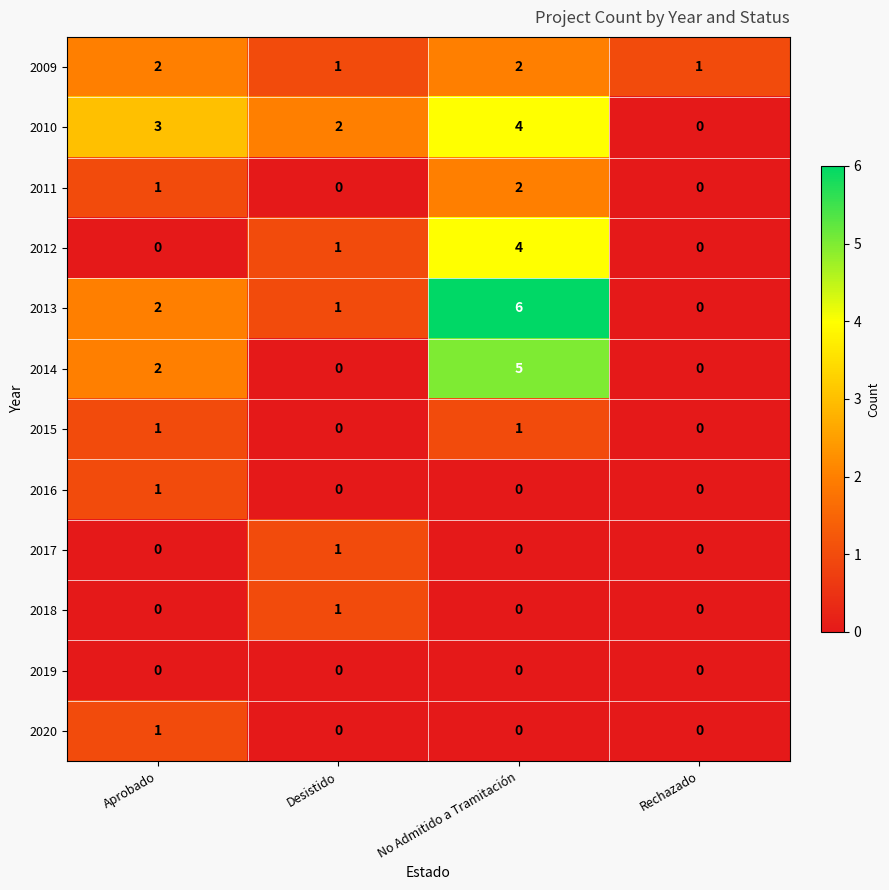

What is the difference between the highest and lowest values at No Admitido a Tramitación?

6